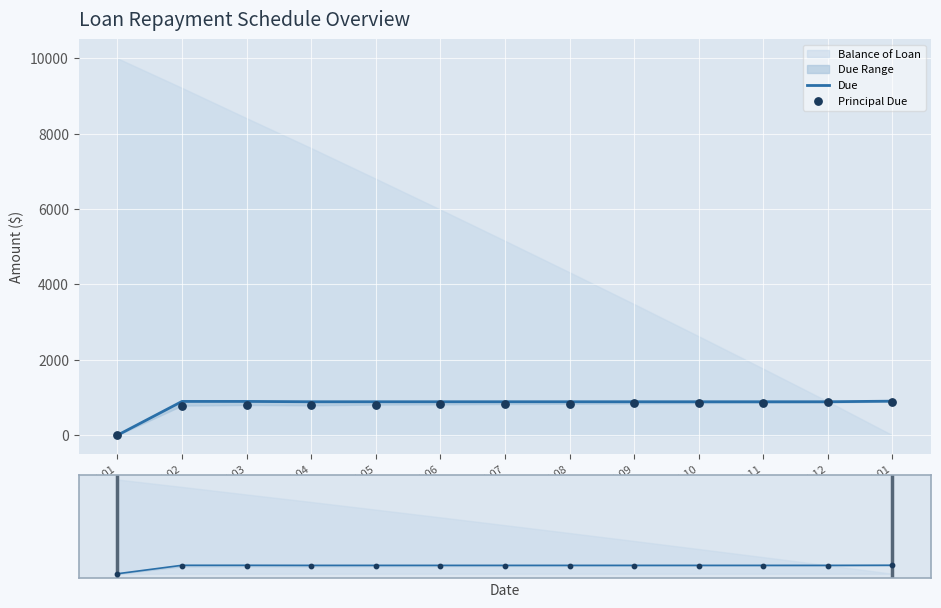

What is the total value across all series at 2015-12?

1758.0